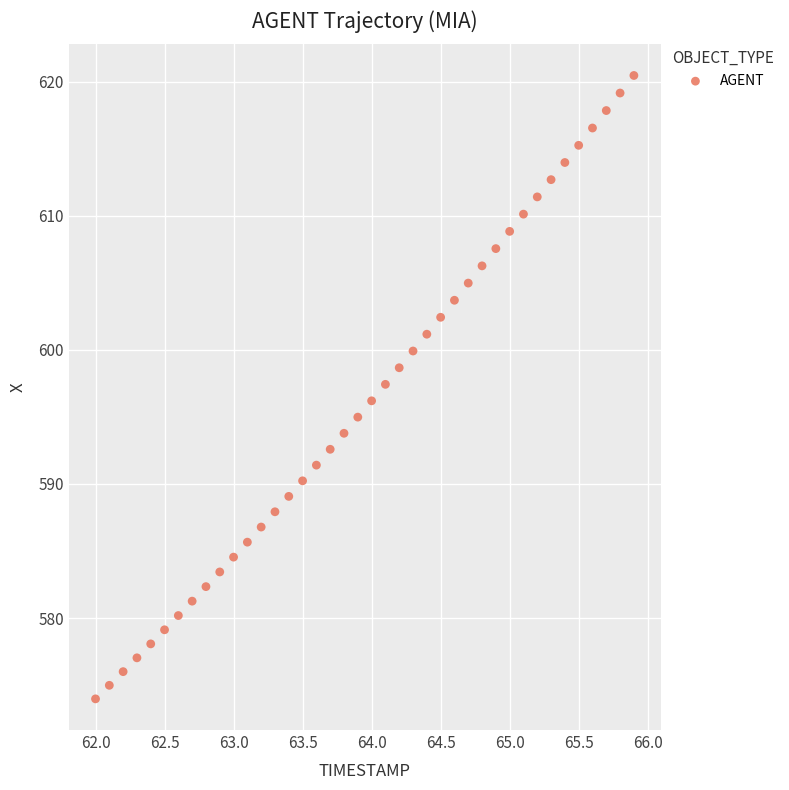

What is the range of Y values (max minus min)?

46.5